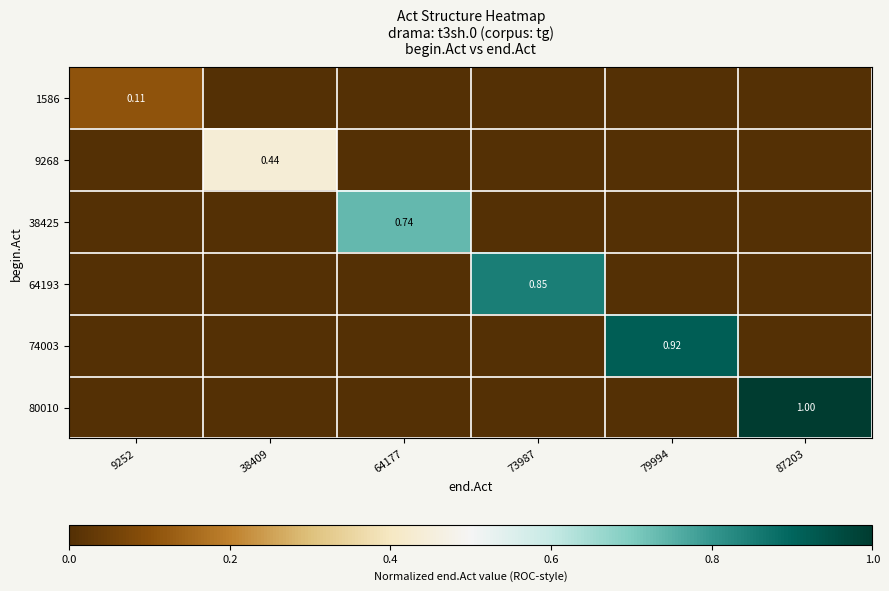

At how many categories does at least one series exceed 0?

6